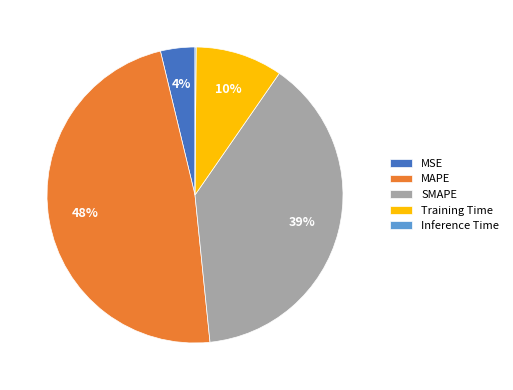

To the nearest percent, what portion does SMAPE represent?

39%